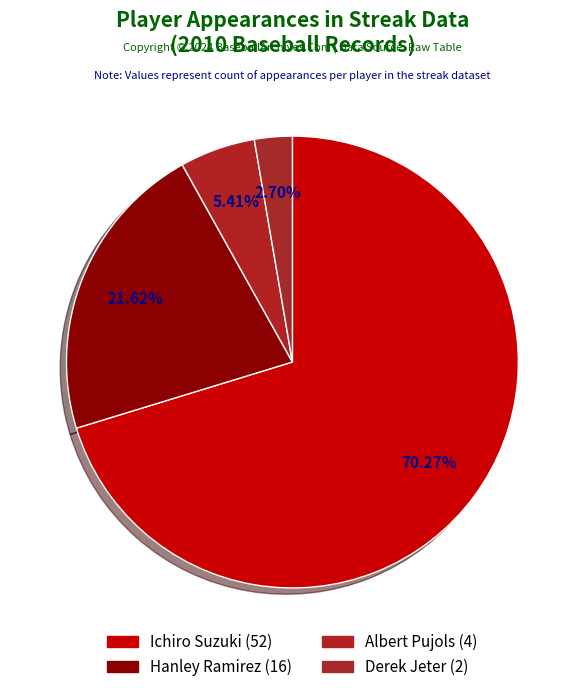

Rank the categories by value from highest to lowest.

Ichiro Suzuki, Hanley Ramirez, Albert Pujols, Derek Jeter